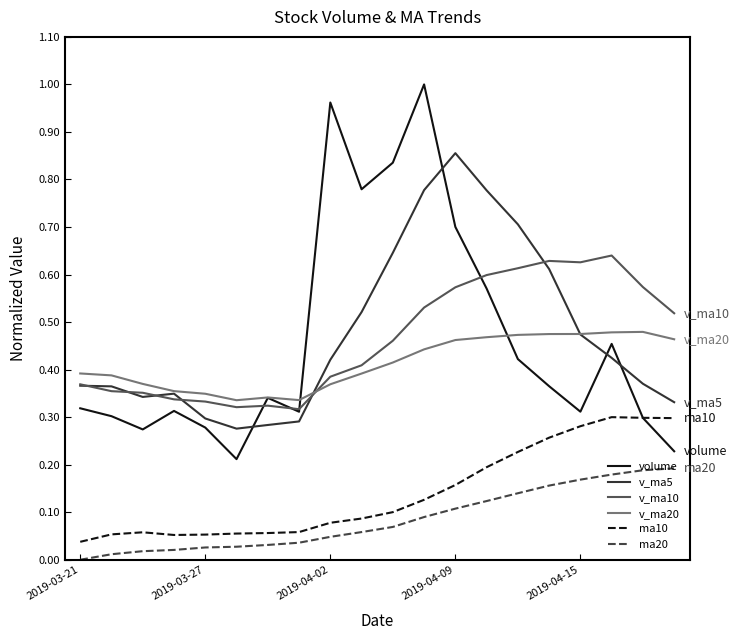

True or false: ma10 and v_ma20 intersect in this chart.

False